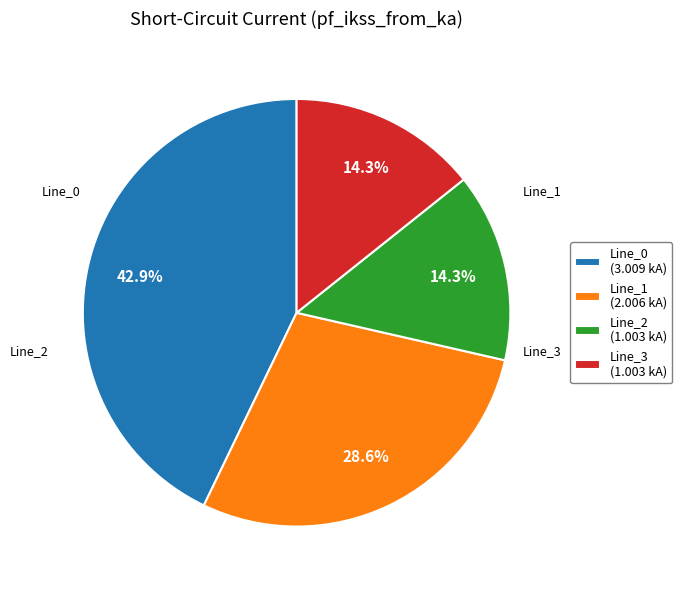

Between Line_0 and Line_2, which is larger?

Line_0